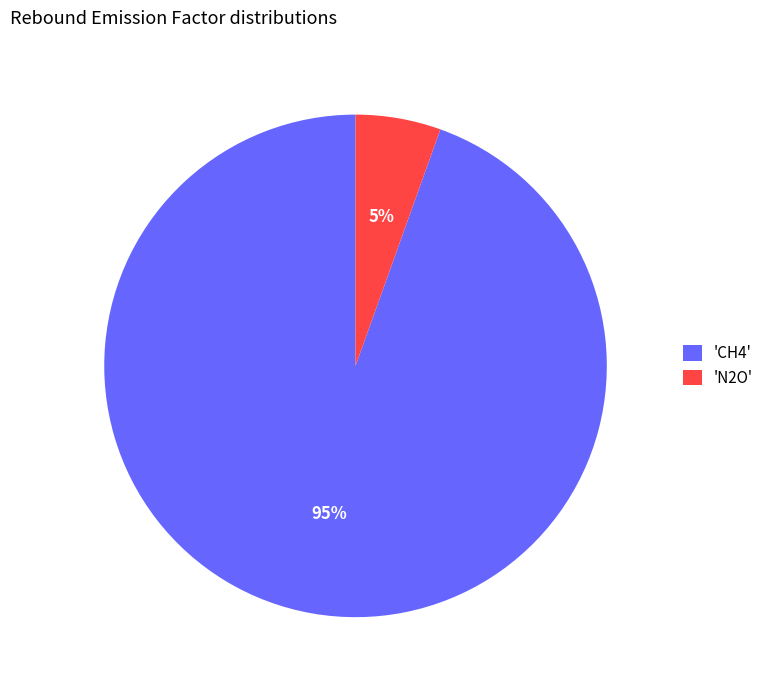

What is the largest slice in the pie chart?

'CH4'